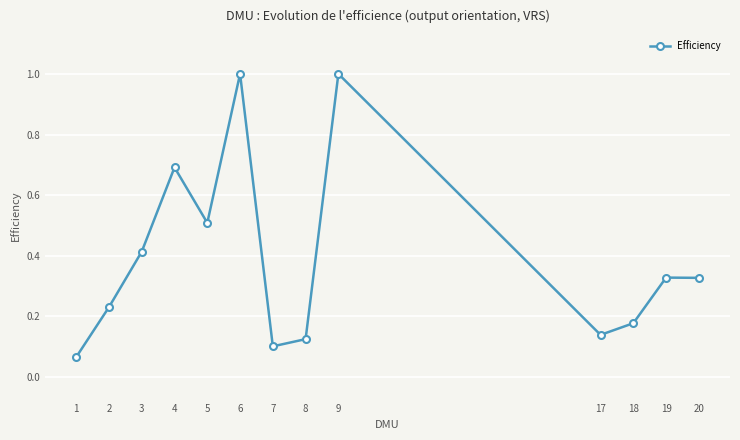

True or false: the data has more than 1 interior local peaks.

True